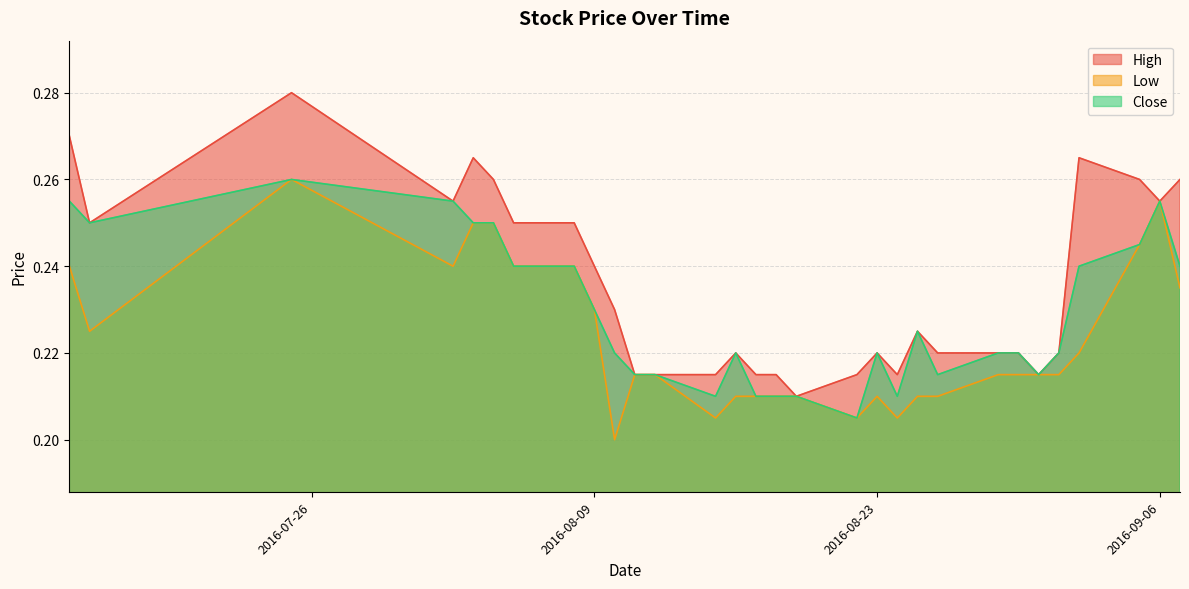

What position from the left is 2016-08-25?

21